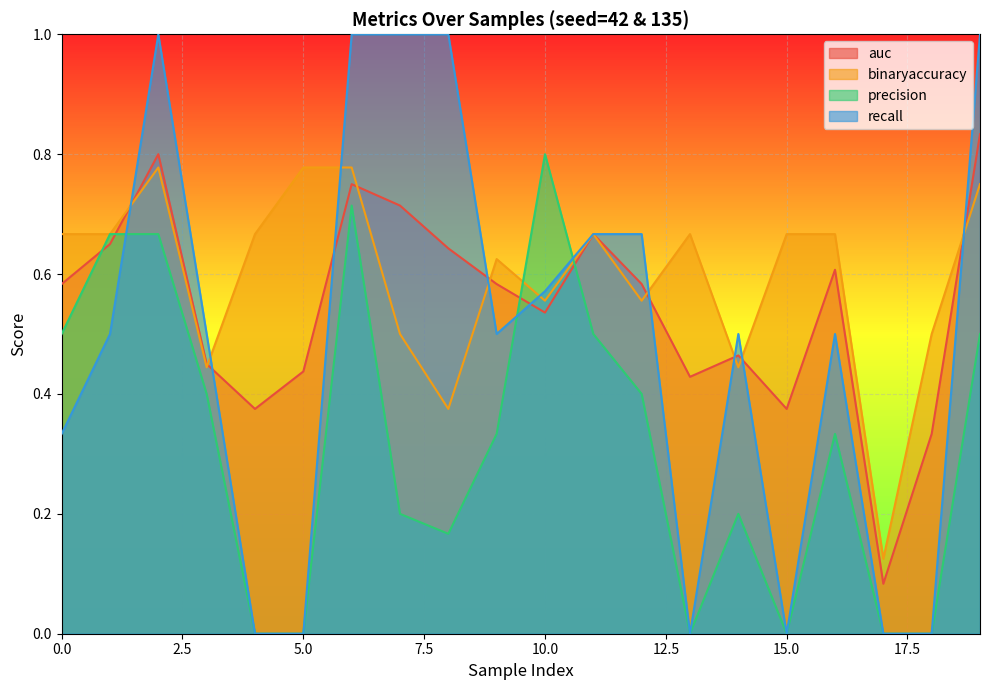

Which series has the largest total across all categories?

binaryaccuracy